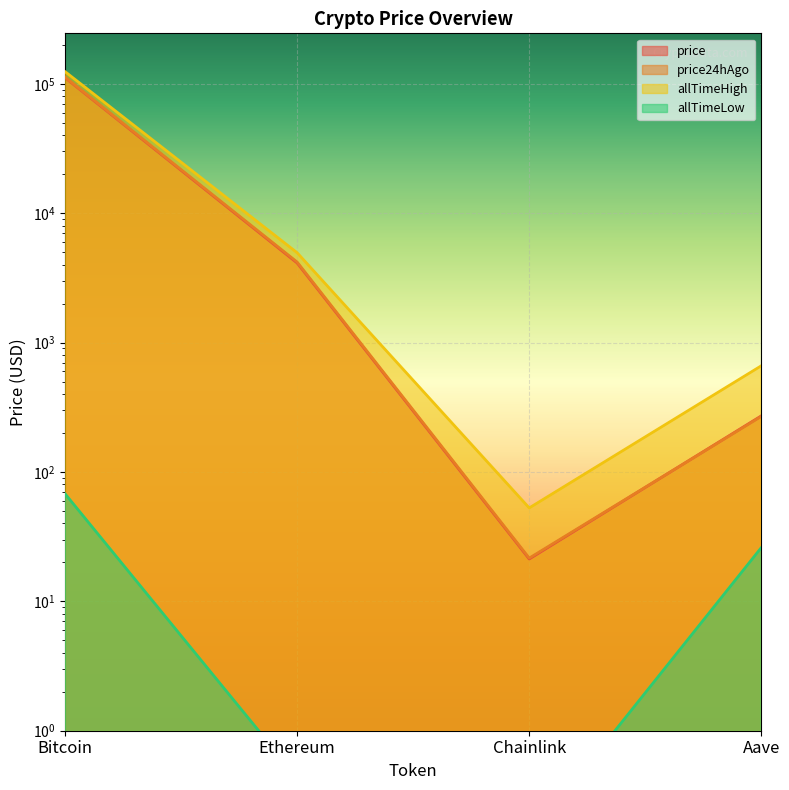

Where do price and price24hAgo first cross each other?

Chainlink and Aave